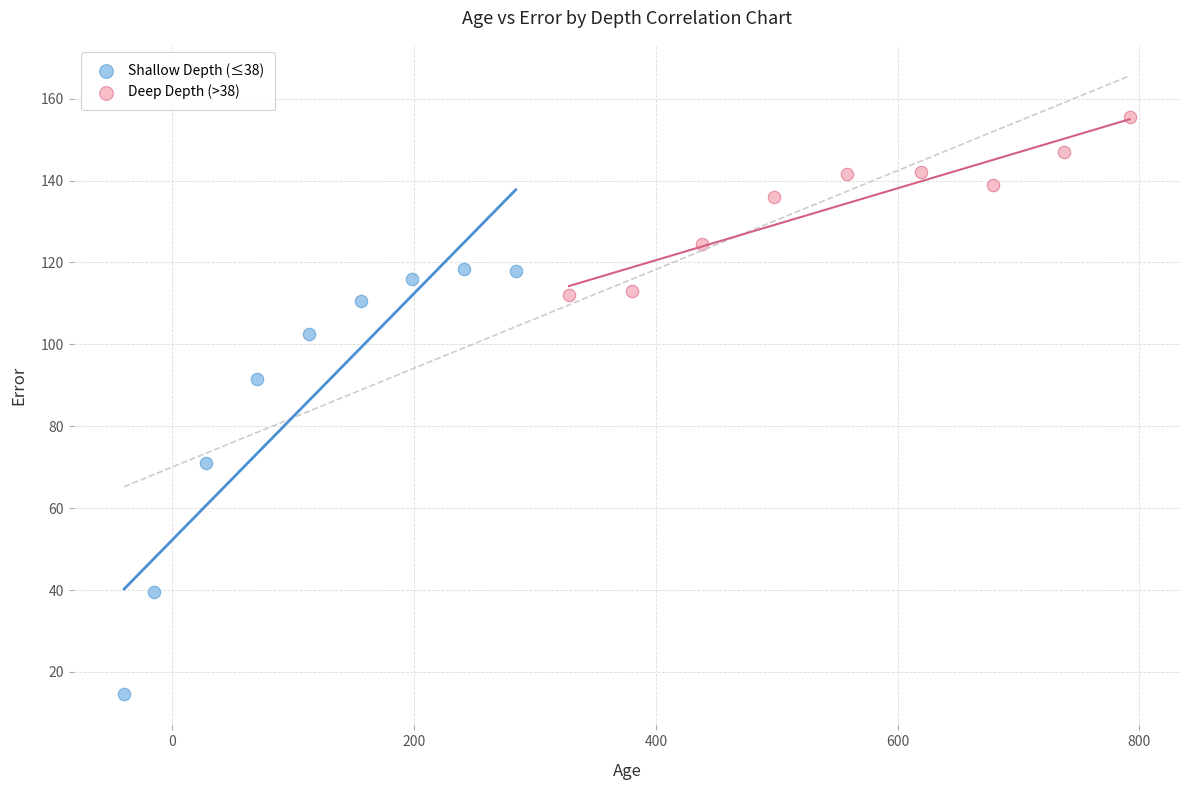

Which series reaches the minimum Y coordinate?

Shallow Depth (≤38)